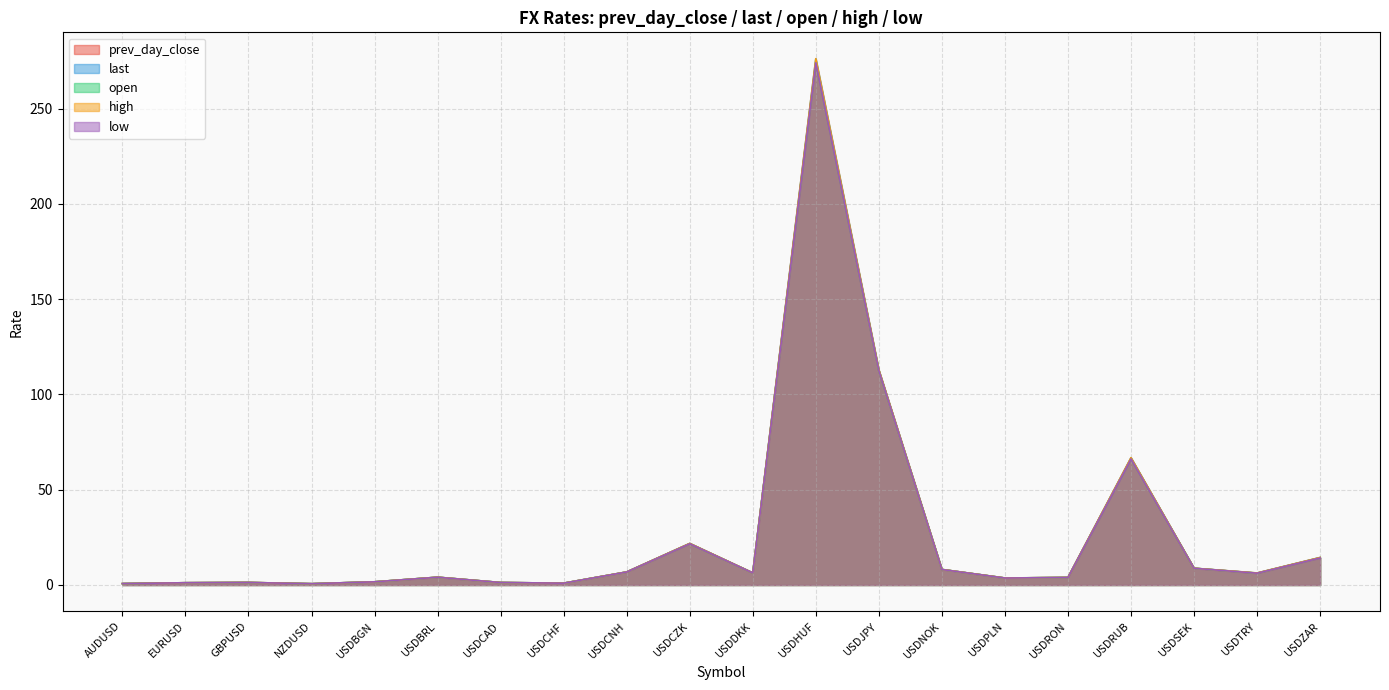

At which category is the sum across all series the highest?

USDHUF